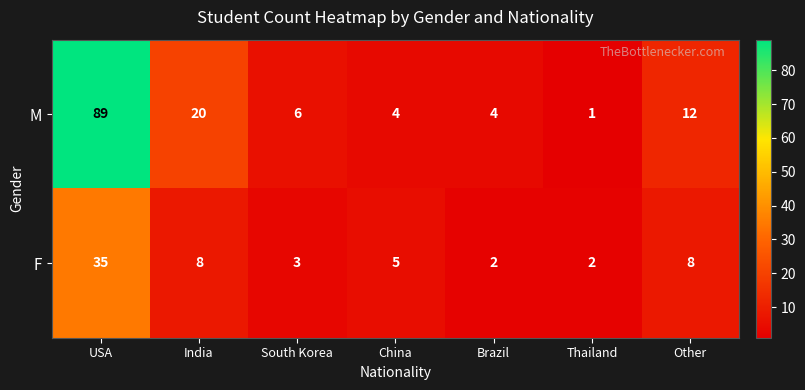

What is the total value across all series at USA?

124